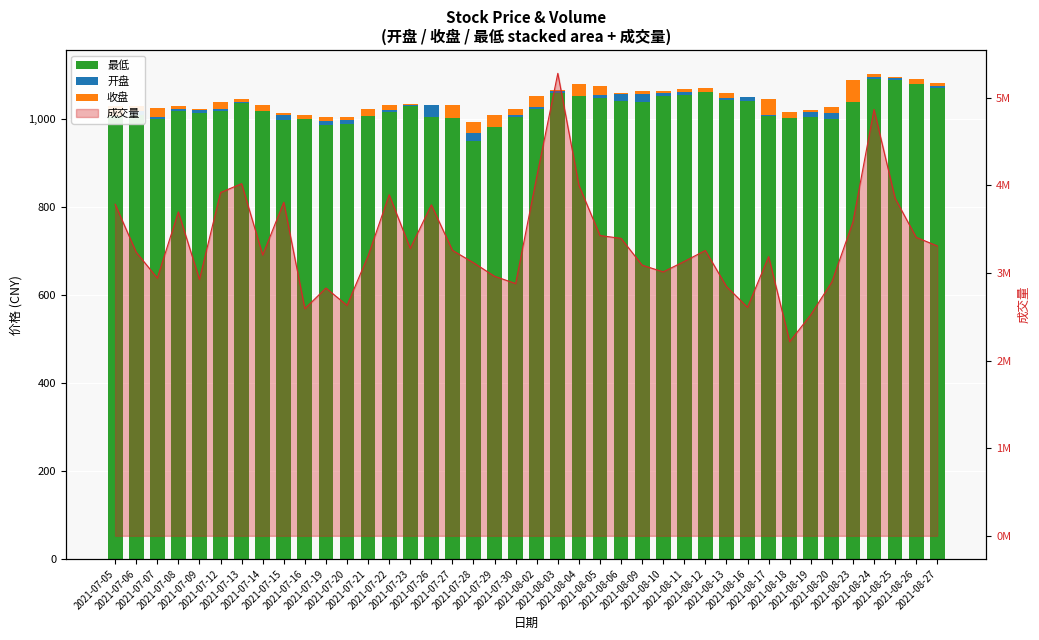

Which series has the widest spread of values?

最低